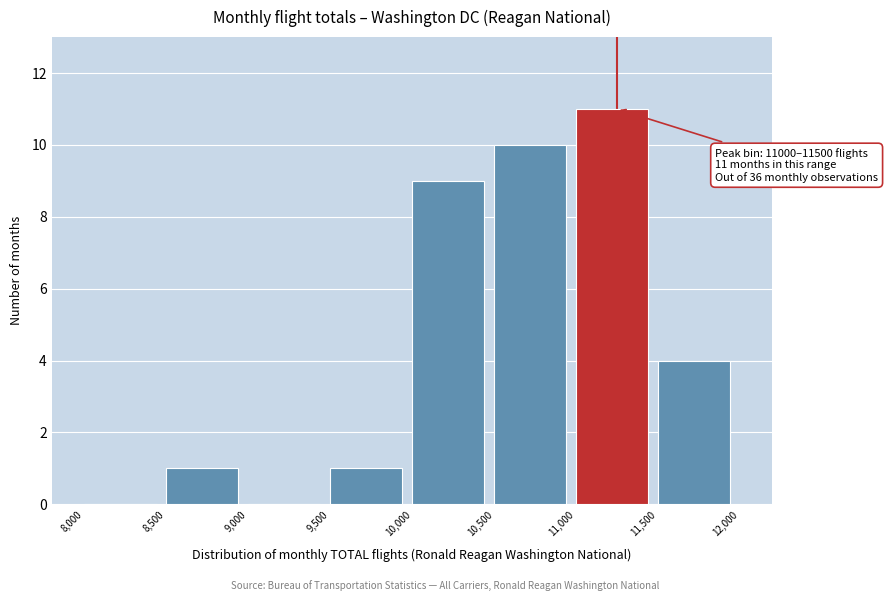

Over which range of the x-axis is the bar tallest?

11,000 to 11,500